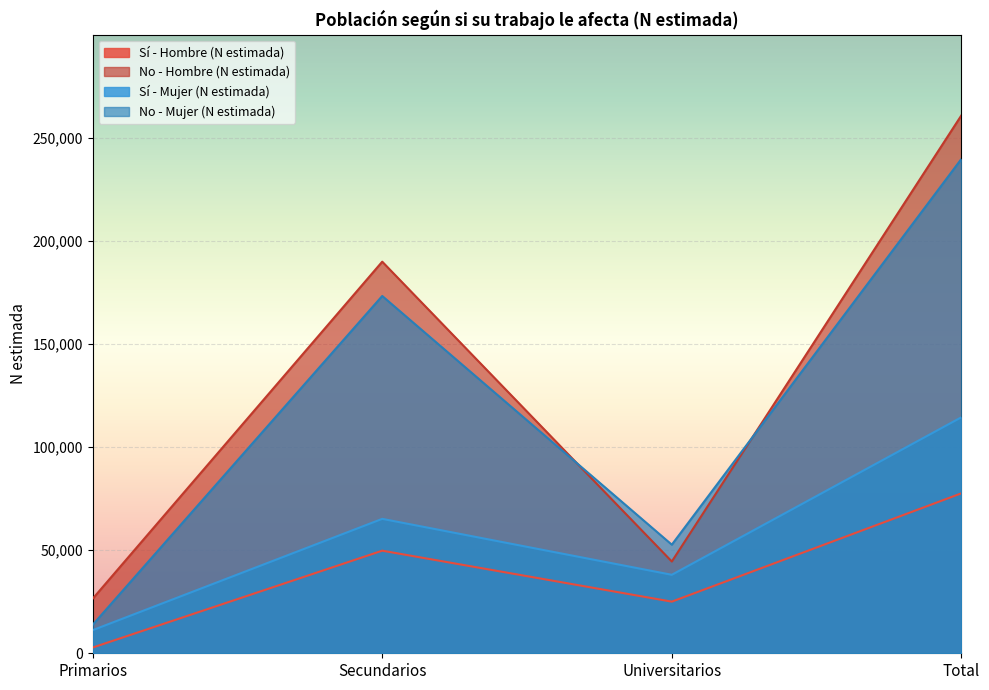

True or false: Sí - Hombre (N estimada) and No - Mujer (N estimada) cross at least once.

False